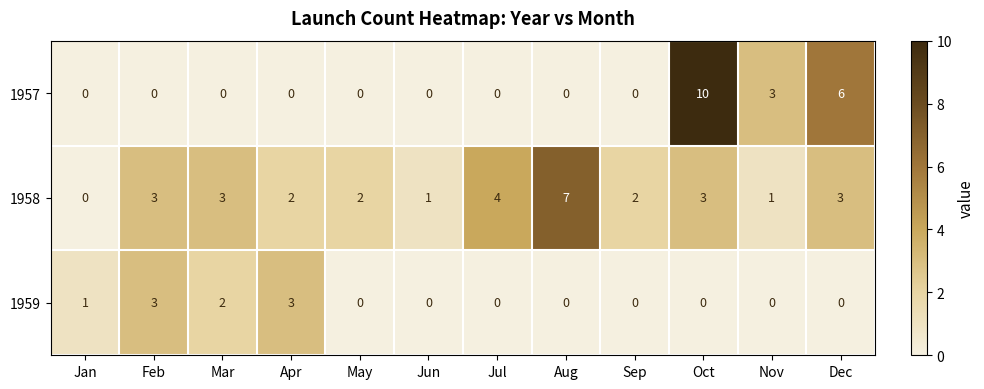

What is the average value of the 1958 series?

3